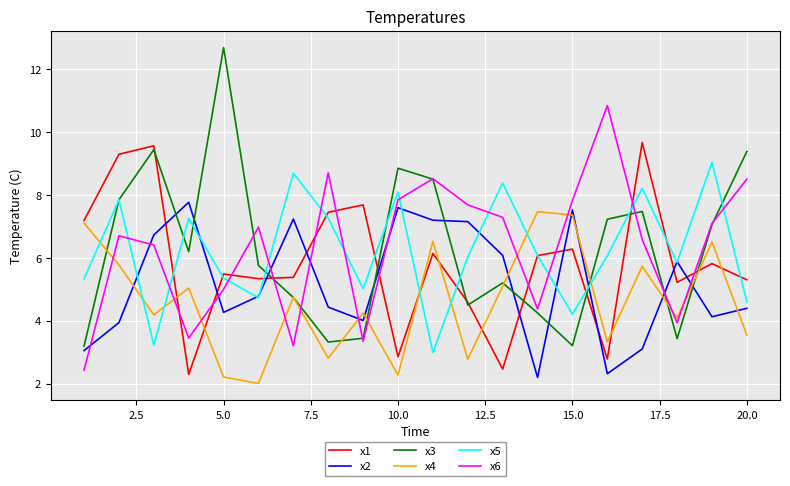

Does the chart display data point markers on the line(s)?

No